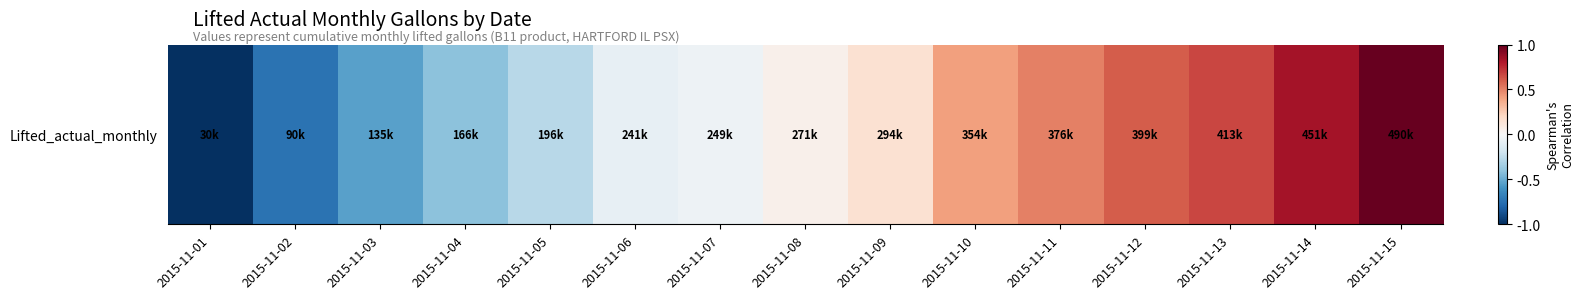

Where is the data nearest to the value 0?

2015-11-07